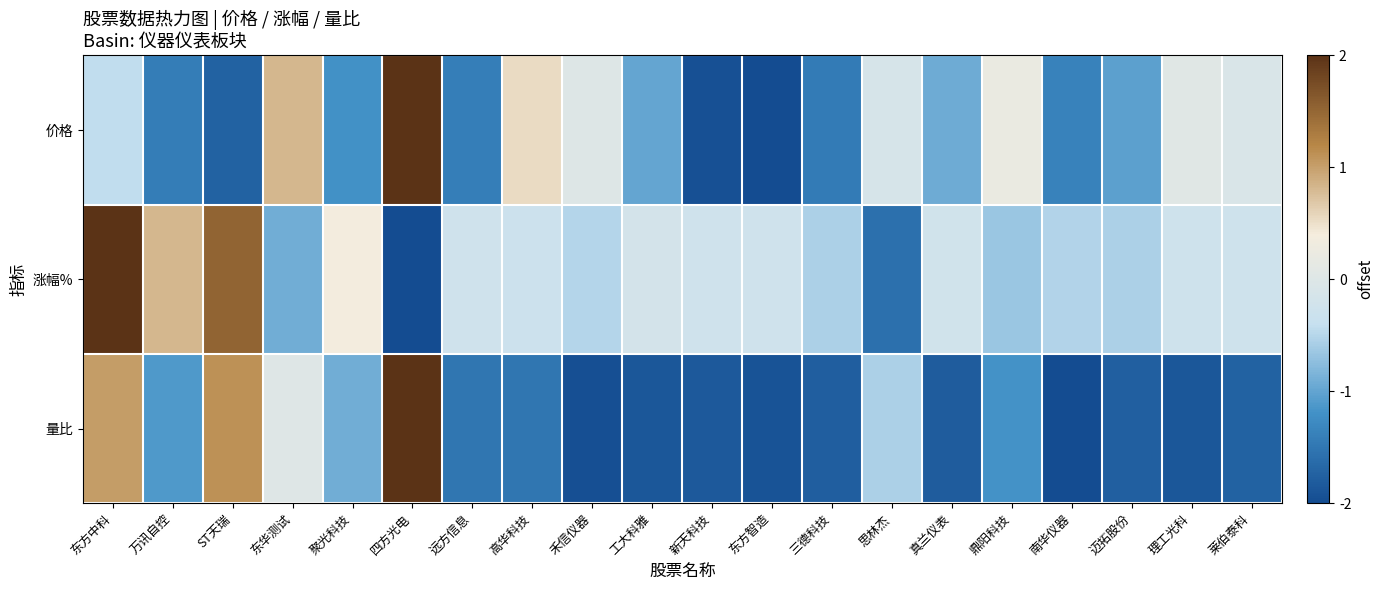

How many data points does each series have?

20